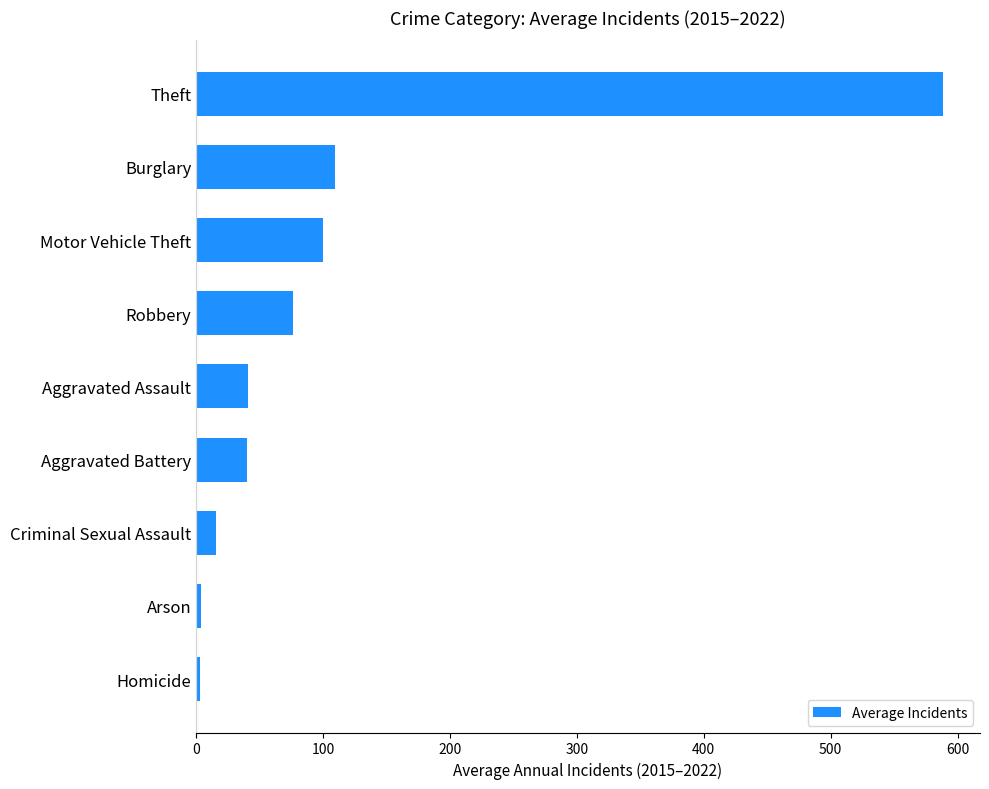

How many bars are there in total?

9